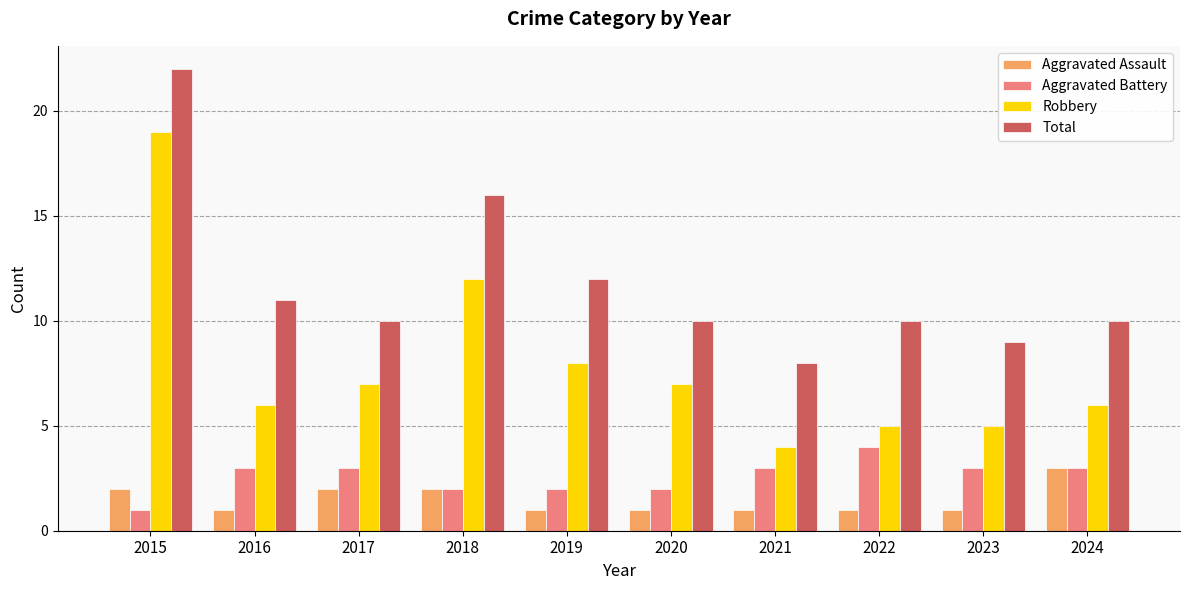

At which label is Total closest to 15?

2018